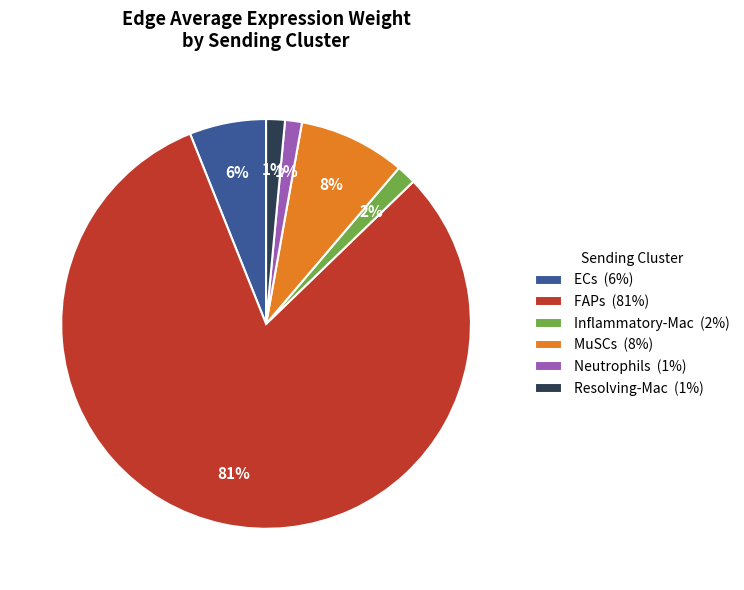

To the nearest percent, what is the average slice percentage?

17%